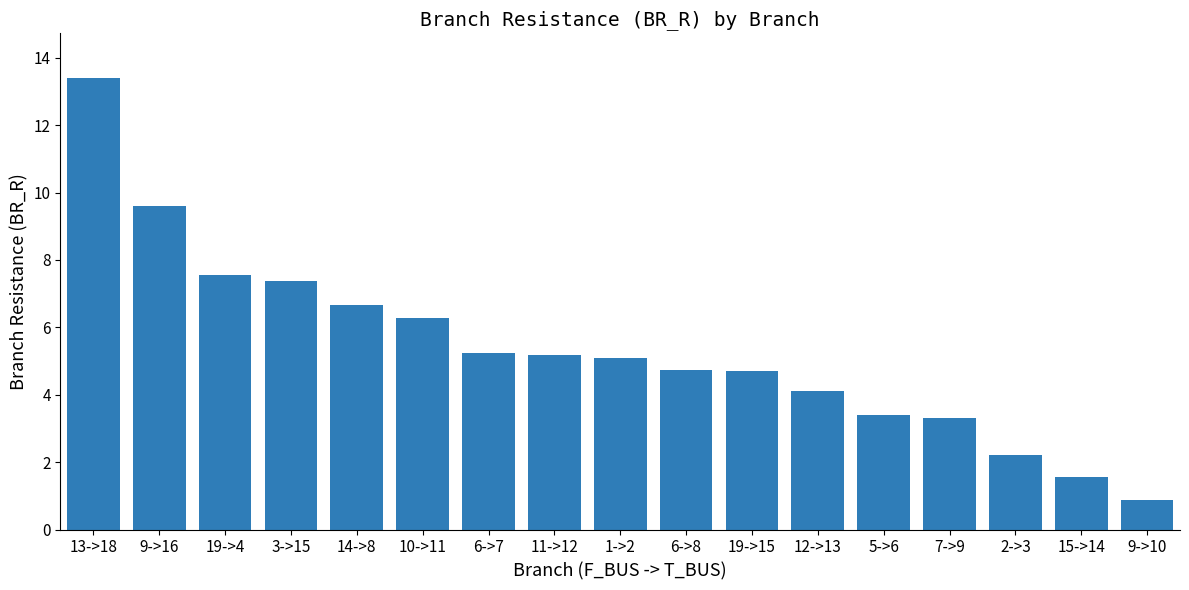

What is the value of the 11th bar from the left?

4.7